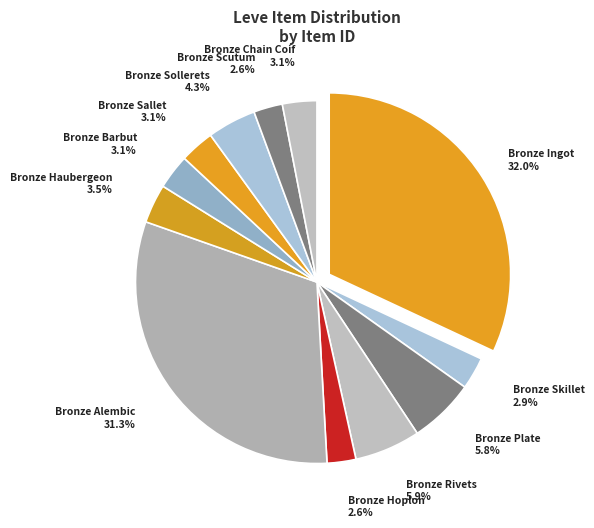

To the nearest percent, what portion does Bronze Hoplon represent?

3%